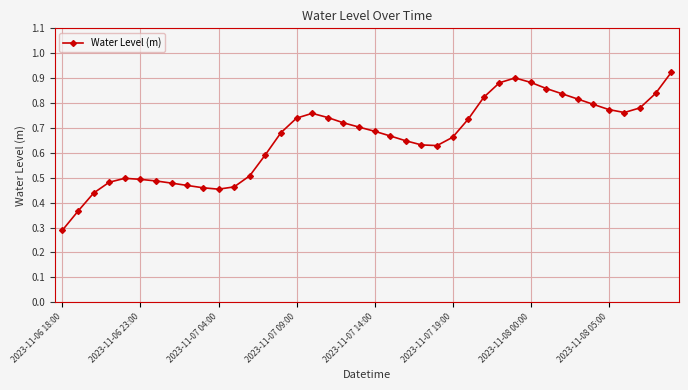

What is the minimum value shown in the chart?

0.3